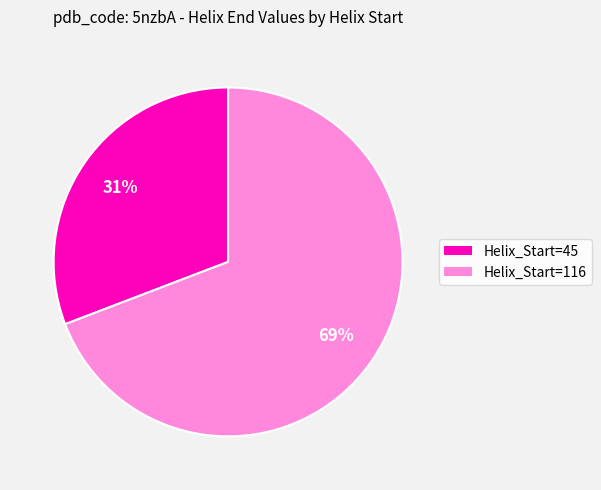

Do Helix_Start=116 and Helix_Start=45 together represent more than half of the pie?

Yes